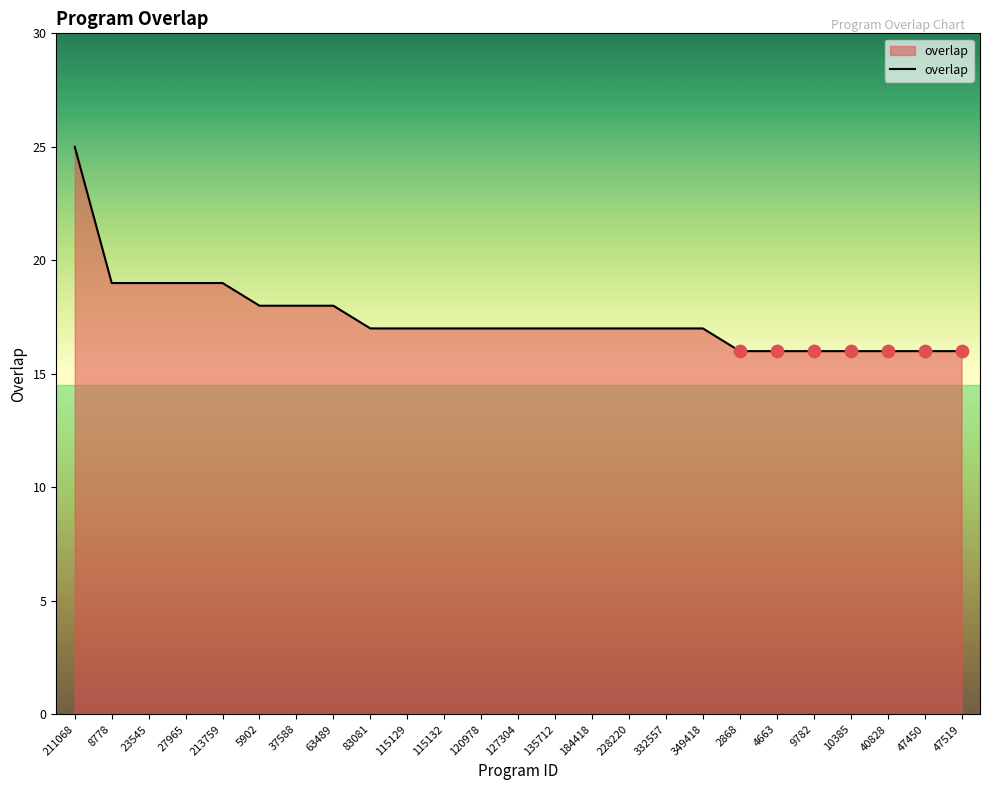

What is the ratio of the value at 184418 to the value at 27965?

0.9